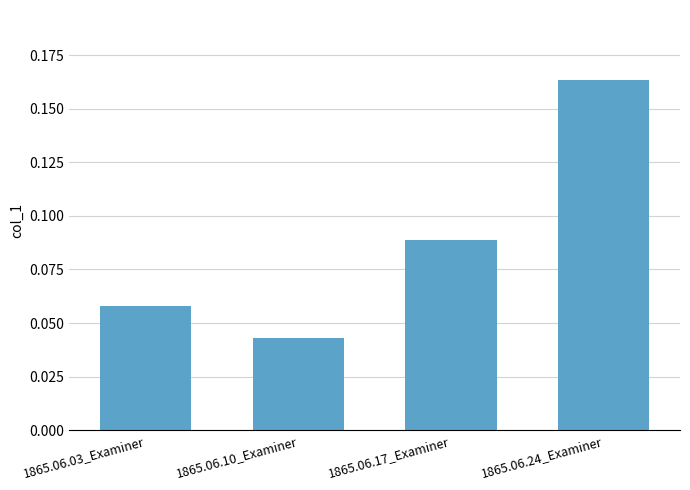

What is the label of the 2nd bar from the right?

1865.06.17_Examiner